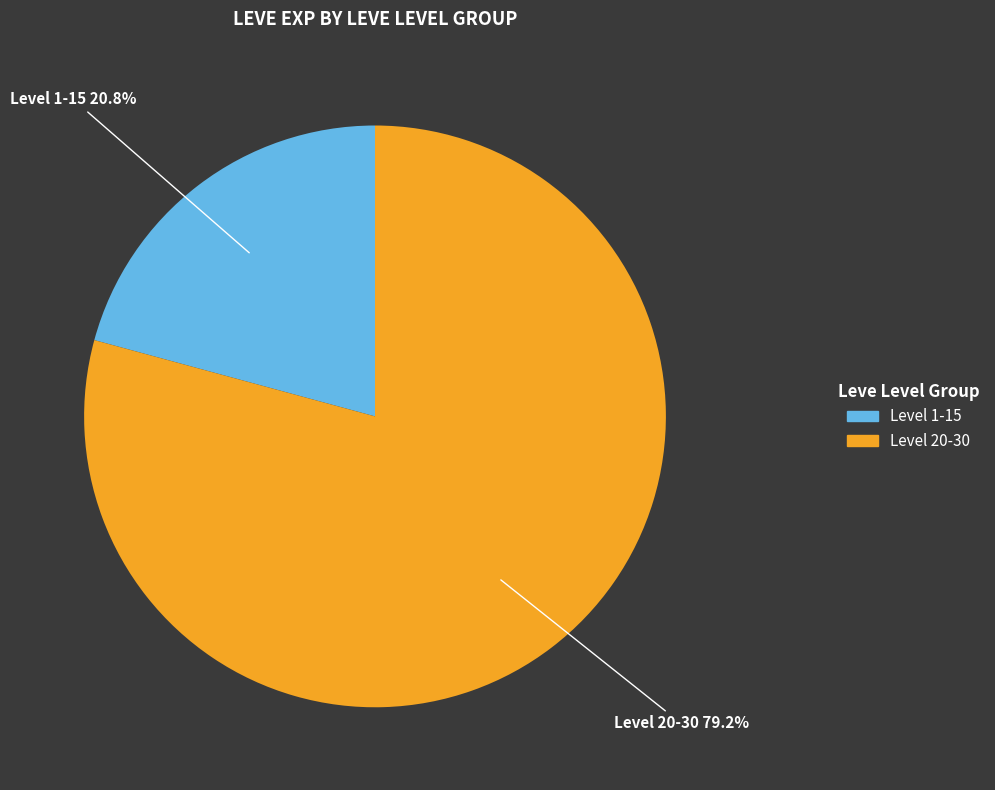

Is there any slice that represents more than half of the pie?

Yes